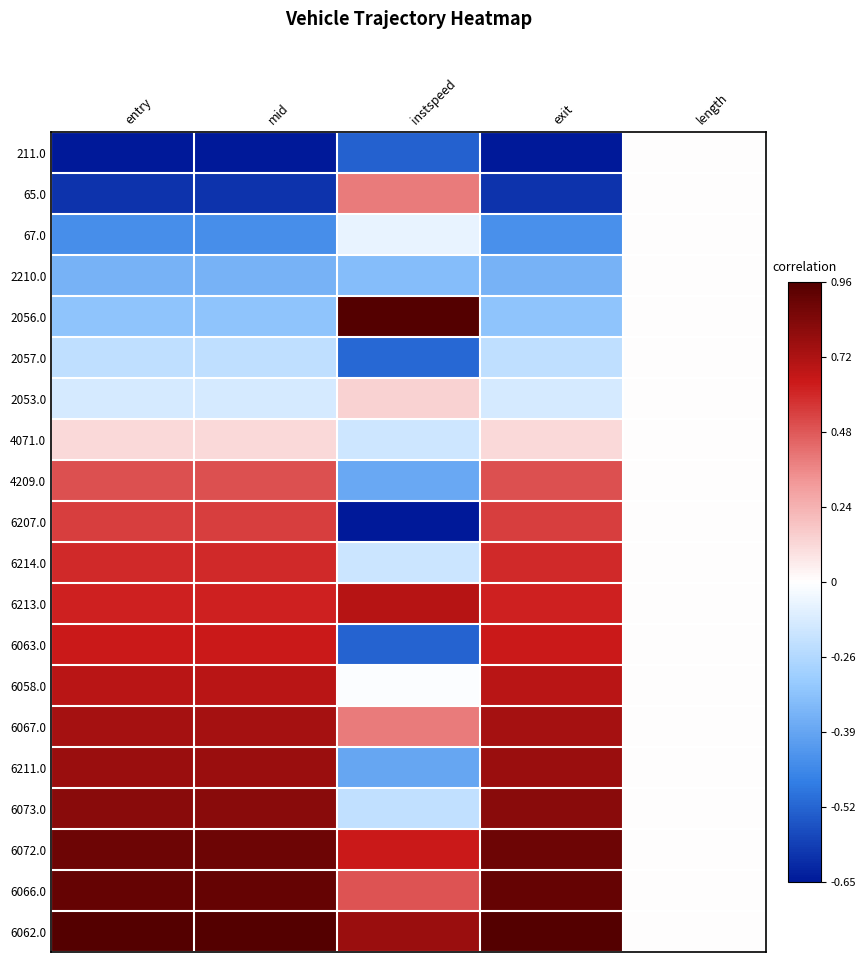

What is the total value across all series at exit?

5.5